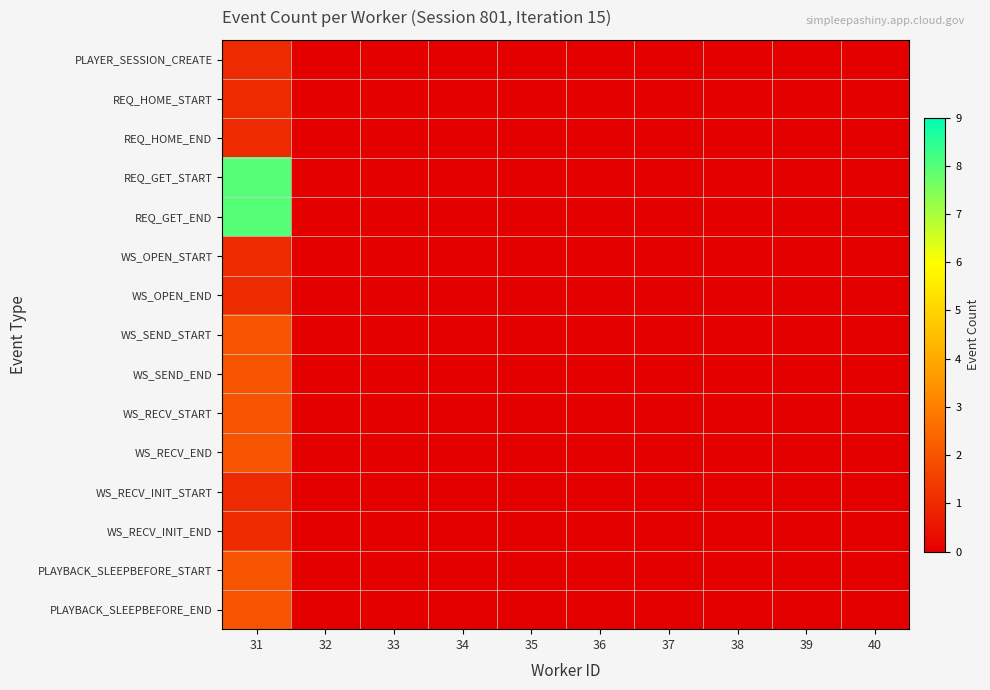

Reading left to right, list all the values displayed in this chart.

PLAYER_SESSION_CREATE: 31=1	32=0	33=0	34=0	35=0	36=0	37=0	38=0	39=0	40=0
REQ_HOME_START: 31=1	32=0	33=0	34=0	35=0	36=0	37=0	38=0	39=0	40=0
REQ_HOME_END: 31=1	32=0	33=0	34=0	35=0	36=0	37=0	38=0	39=0	40=0
REQ_GET_START: 31=8	32=0	33=0	34=0	35=0	36=0	37=0	38=0	39=0	40=0
REQ_GET_END: 31=8	32=0	33=0	34=0	35=0	36=0	37=0	38=0	39=0	40=0
WS_OPEN_START: 31=1	32=0	33=0	34=0	35=0	36=0	37=0	38=0	39=0	40=0
WS_OPEN_END: 31=1	32=0	33=0	34=0	35=0	36=0	37=0	38=0	39=0	40=0
WS_SEND_START: 31=2	32=0	33=0	34=0	35=0	36=0	37=0	38=0	39=0	40=0
WS_SEND_END: 31=2	32=0	33=0	34=0	35=0	36=0	37=0	38=0	39=0	40=0
WS_RECV_START: 31=2	32=0	33=0	34=0	35=0	36=0	37=0	38=0	39=0	40=0
WS_RECV_END: 31=2	32=0	33=0	34=0	35=0	36=0	37=0	38=0	39=0	40=0
WS_RECV_INIT_START: 31=1	32=0	33=0	34=0	35=0	36=0	37=0	38=0	39=0	40=0
WS_RECV_INIT_END: 31=1	32=0	33=0	34=0	35=0	36=0	37=0	38=0	39=0	40=0
PLAYBACK_SLEEPBEFORE_START: 31=2	32=0	33=0	34=0	35=0	36=0	37=0	38=0	39=0	40=0
PLAYBACK_SLEEPBEFORE_END: 31=2	32=0	33=0	34=0	35=0	36=0	37=0	38=0	39=0	40=0